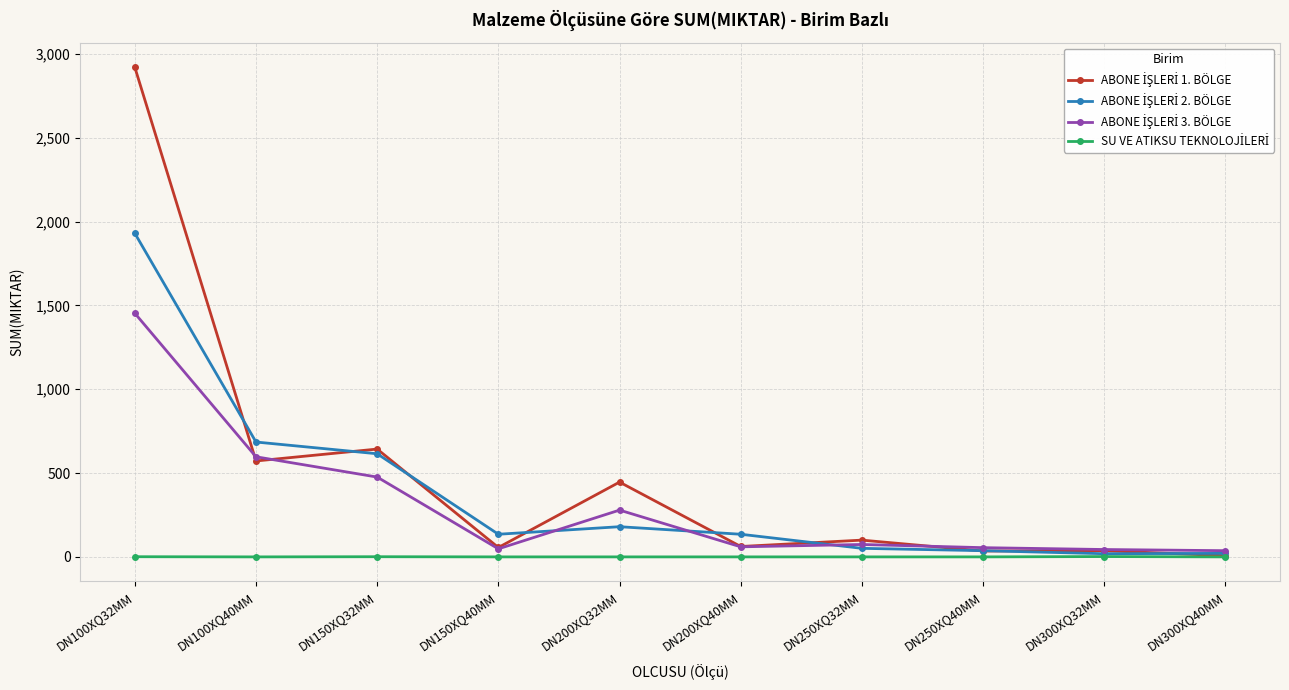

At which category is the sum across all series the highest?

DN100XQ32MM